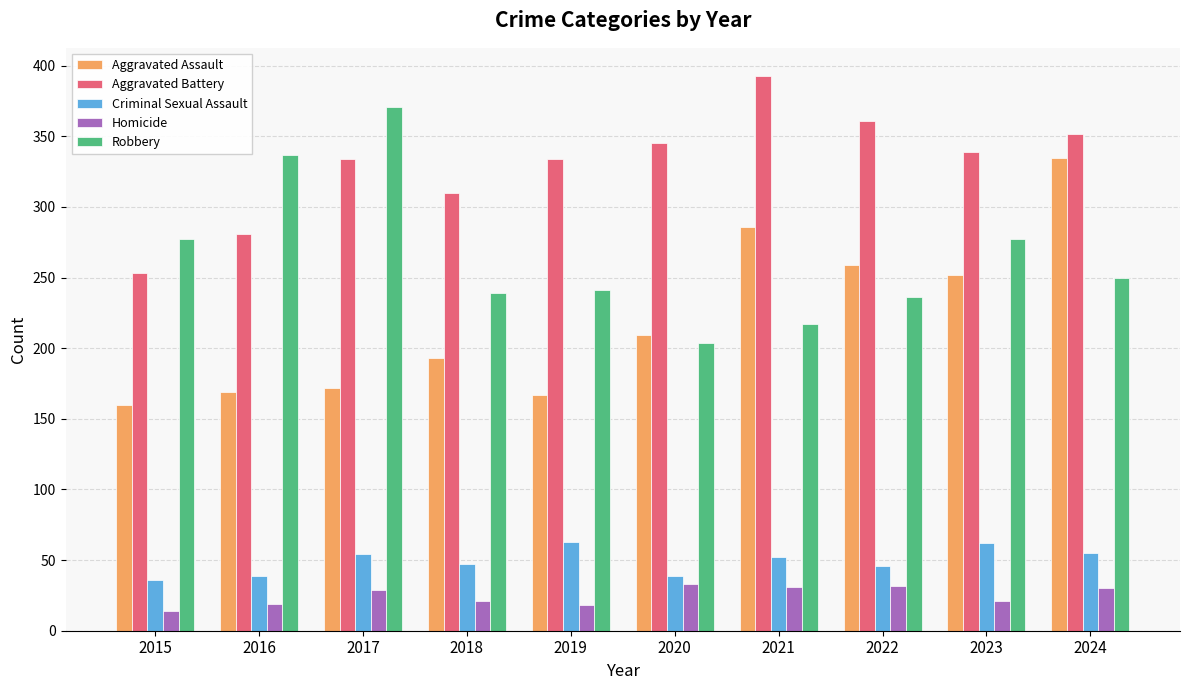

Which series has the largest total across all categories?

Aggravated Battery